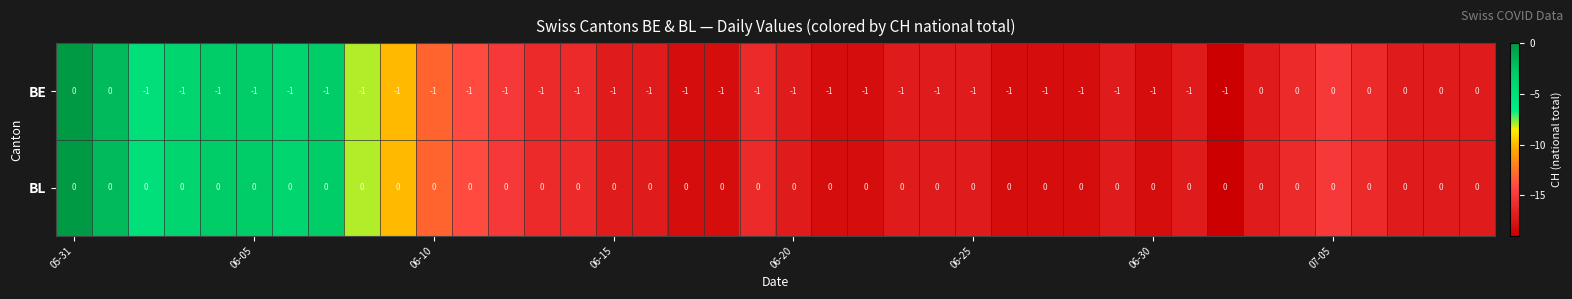

Which series has the widest spread of values?

BE